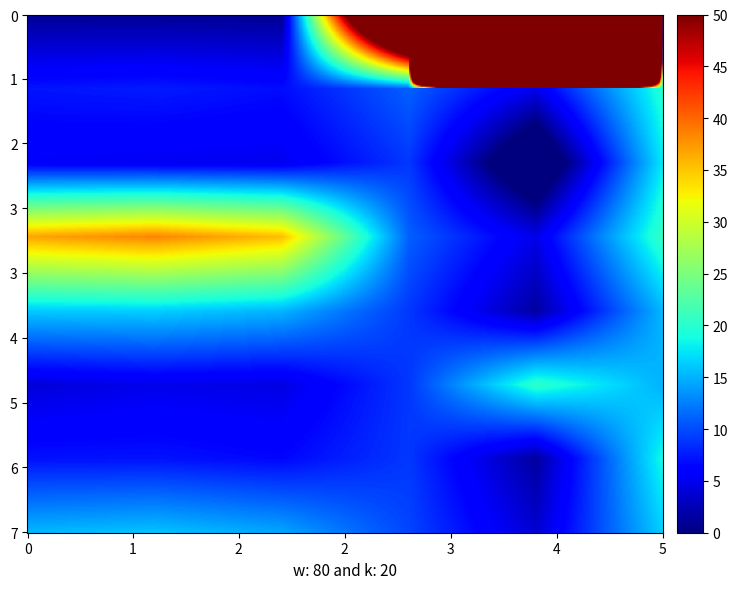

How many categories are shown in the chart?

8